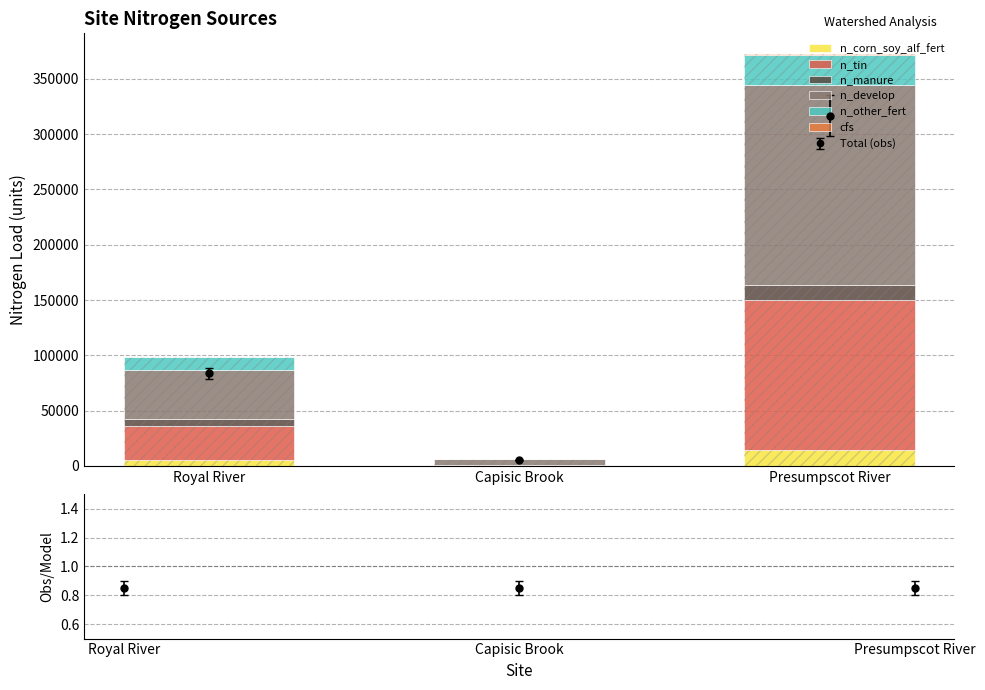

What are all the series names shown in the legend?

n_corn_soy_alf_fert, n_tin, n_manure, n_develop, n_other_fert, cfs